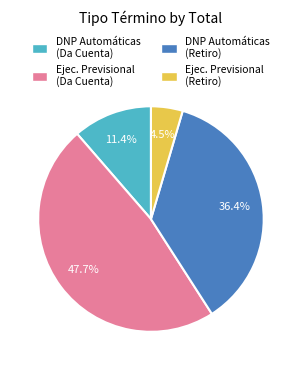

What portion of the pie excludes Ejec. Previsional (Da Cuenta)?

52.3%